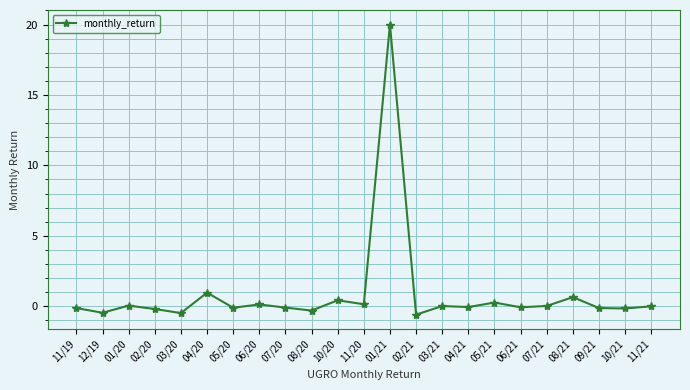

How many distinct data groups are displayed?

1